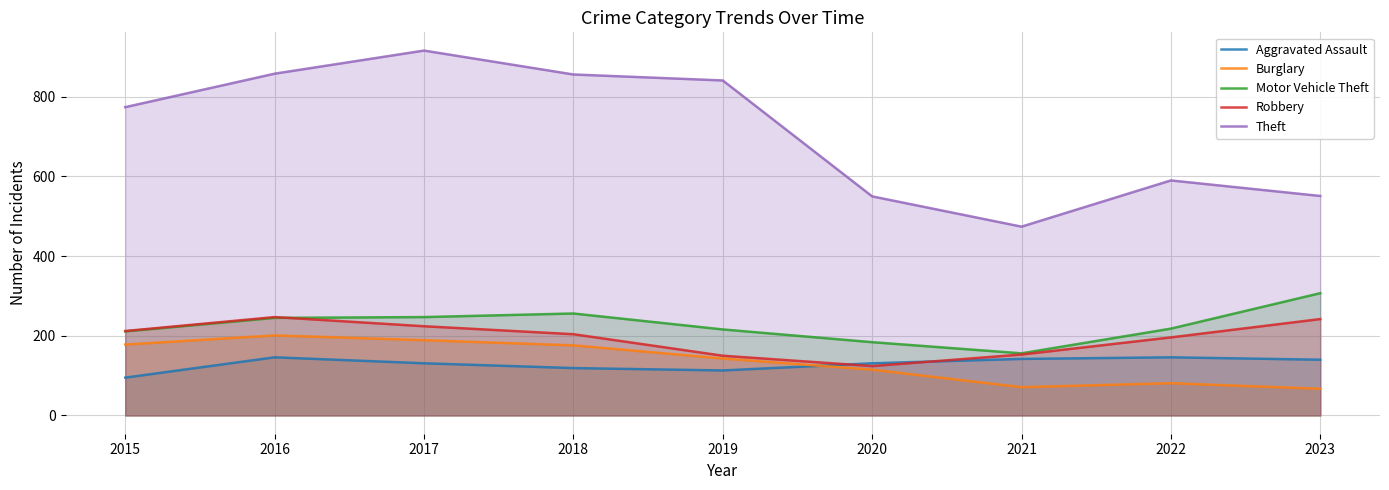

What is the average value of the Aggravated Assault series?

129